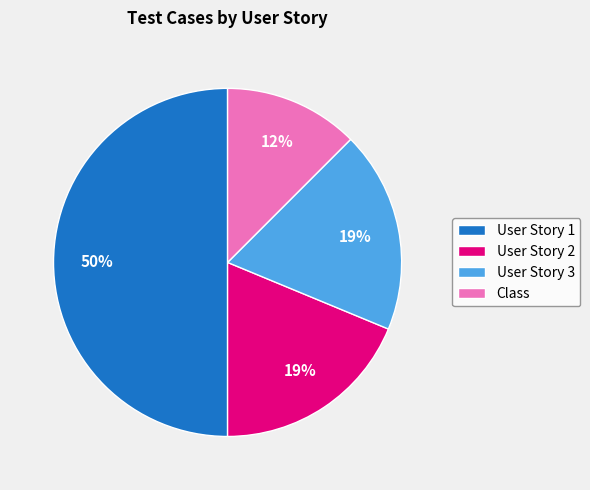

Is it true that User Story 2 is 19% of the pie?

True